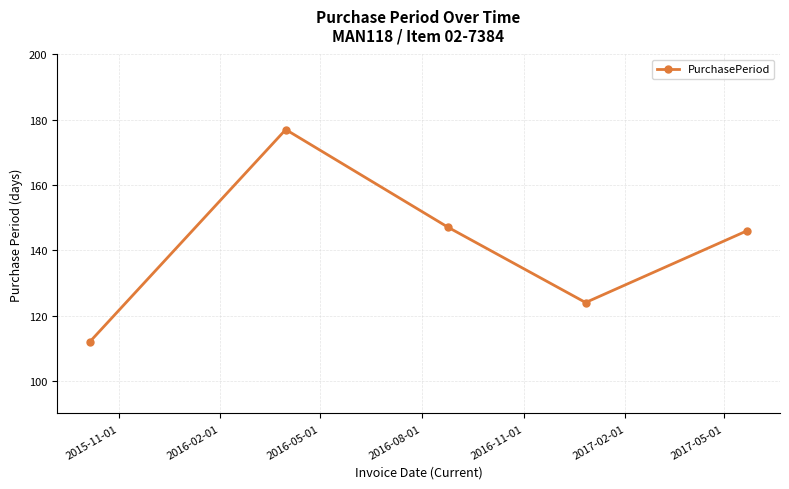

How many lines are shown in the chart?

1